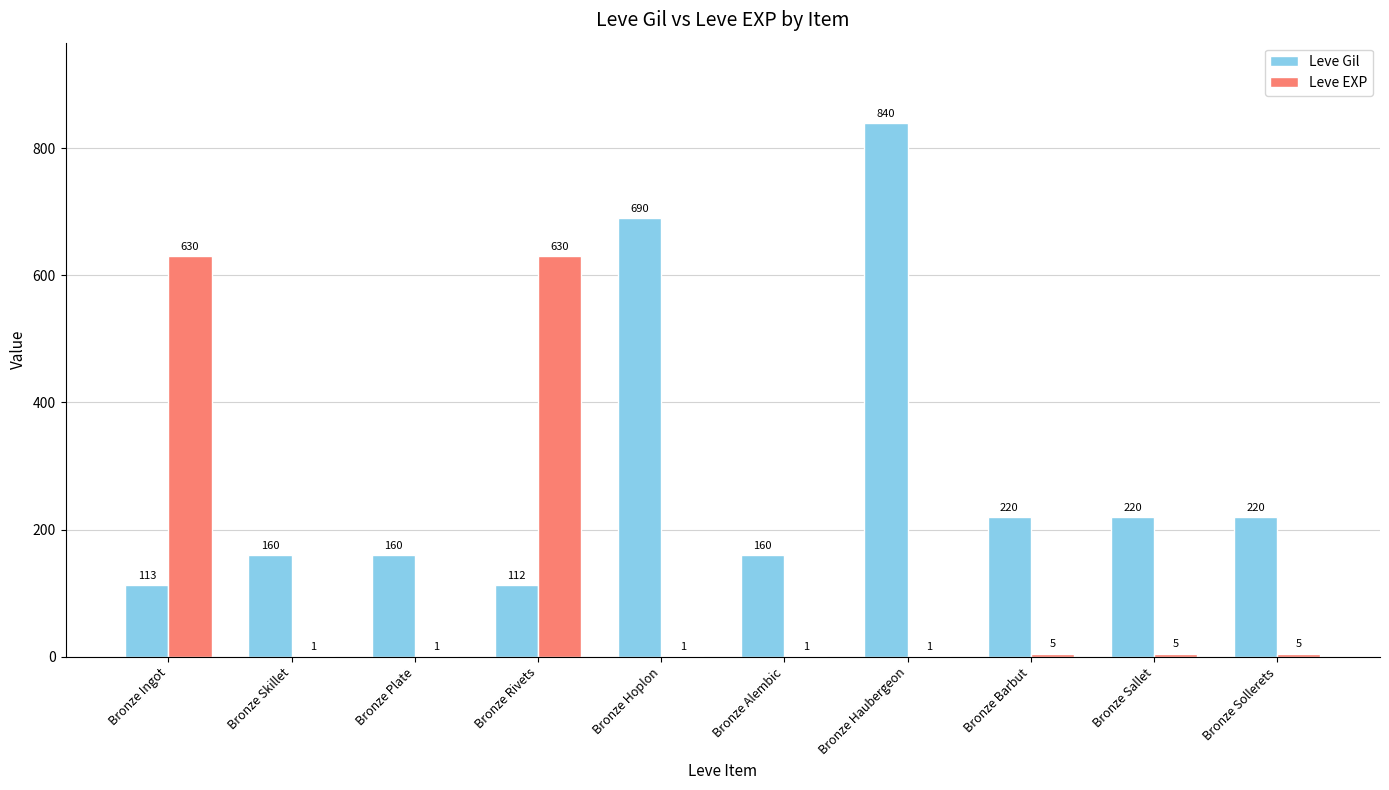

What is the sum of all Leve Gil values?

2895